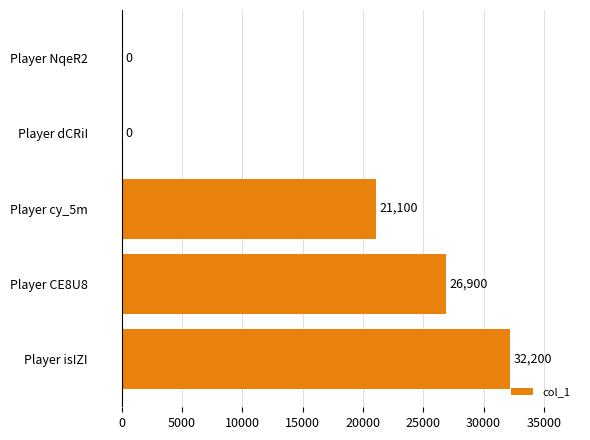

Reading top to bottom, extract all data points from this chart.

Player NqeR2=0	Player dCRiI=0	Player cy_5m=21100	Player CE8U8=26900	Player isIZI=32200